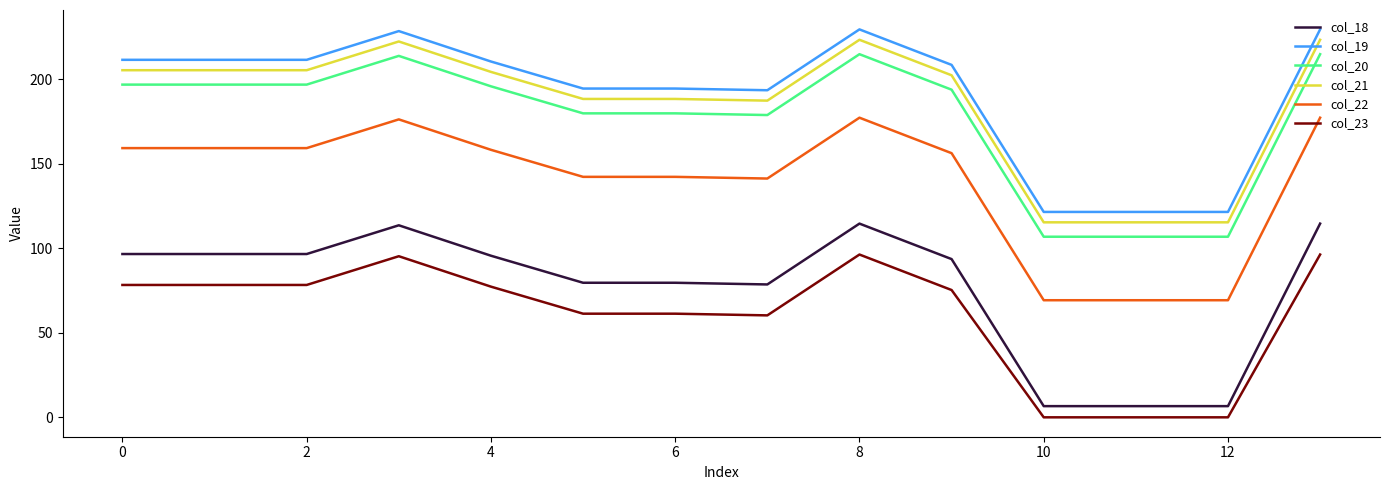

What is the greatest value displayed?

229.5